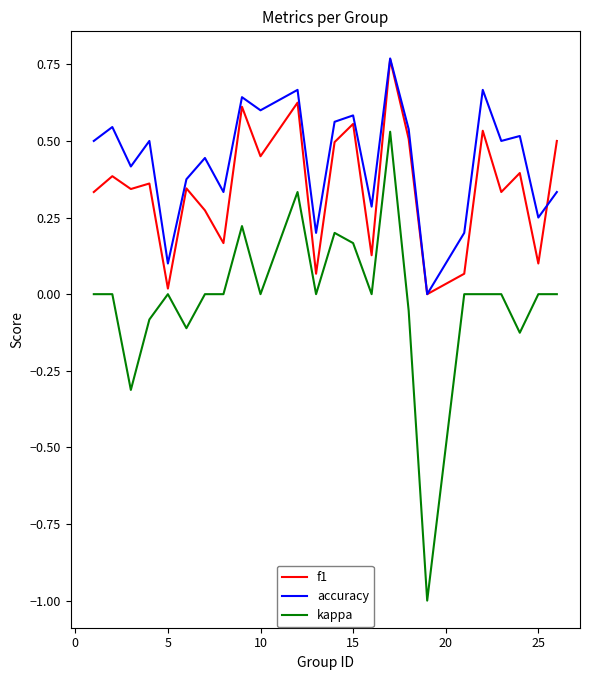

List the series in order of their overall mean, highest first.

accuracy, f1, kappa